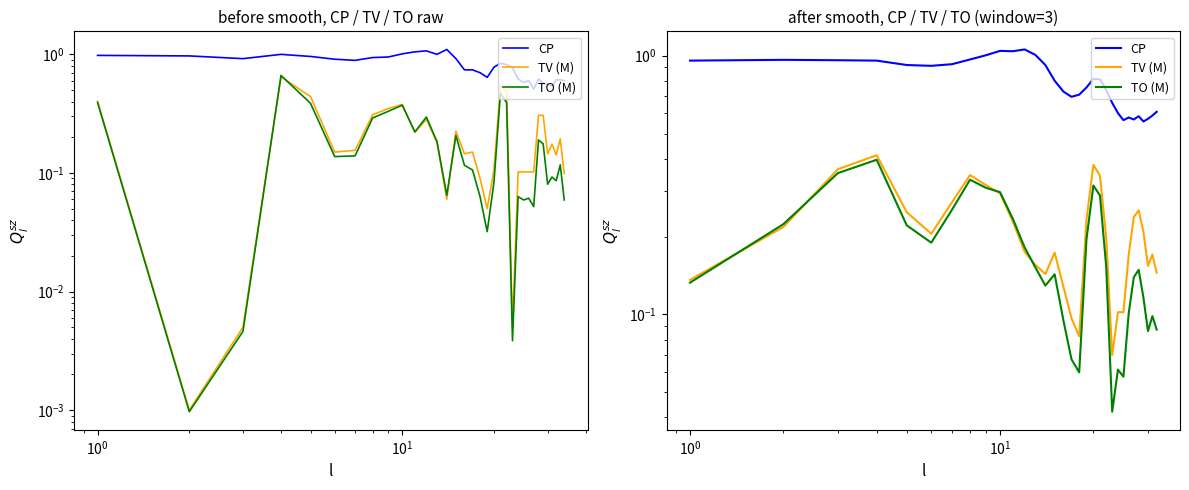

At how many categories does at least one series exceed 0?

32